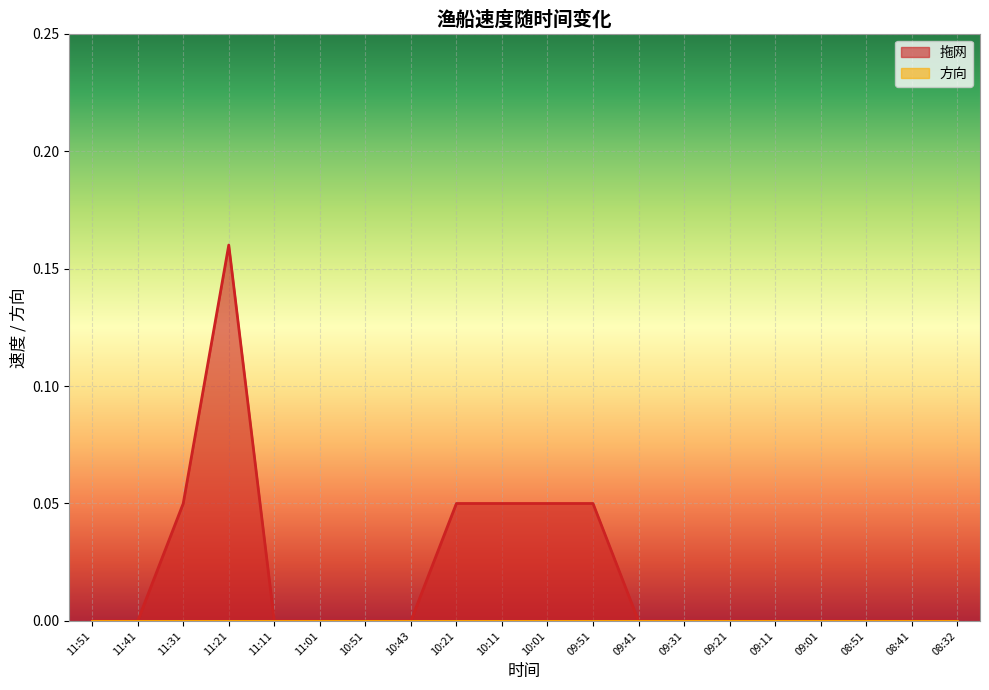

How many categories are shown in the chart?

20